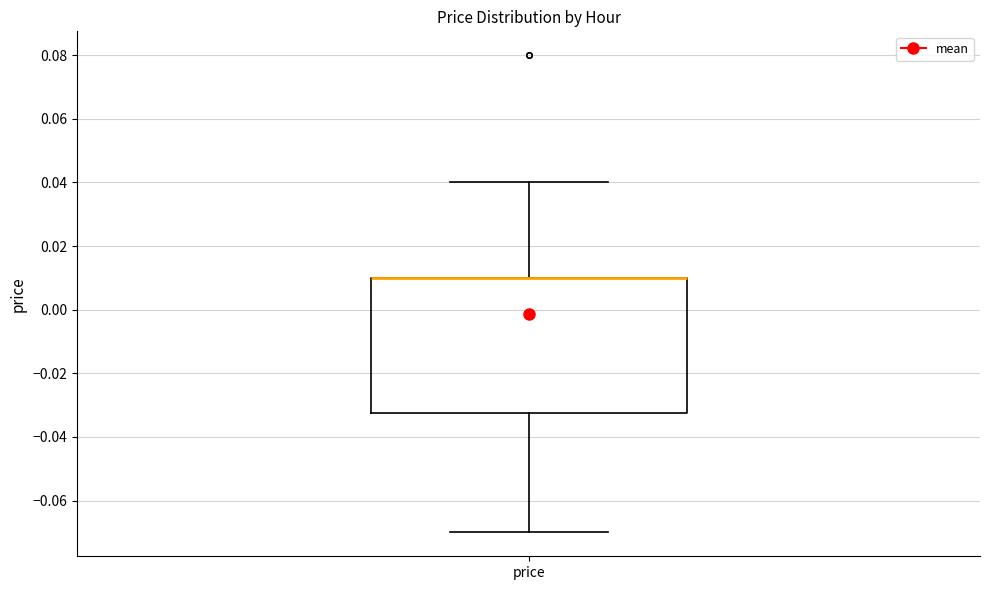

Where is the upper edge of the box for price on the y-axis? The values are not printed on the chart, so give them approximately, as read against the axis.

0.010